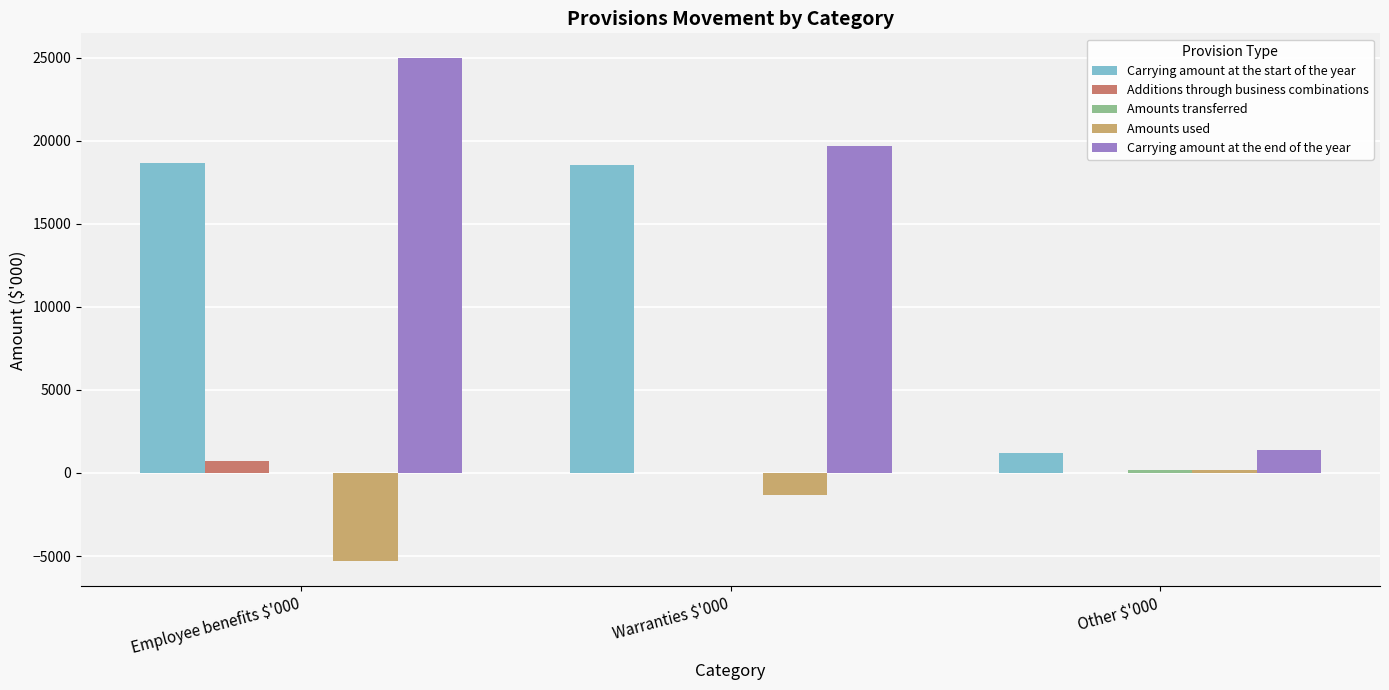

Which category has the highest value across all series?

Employee benefits $'000